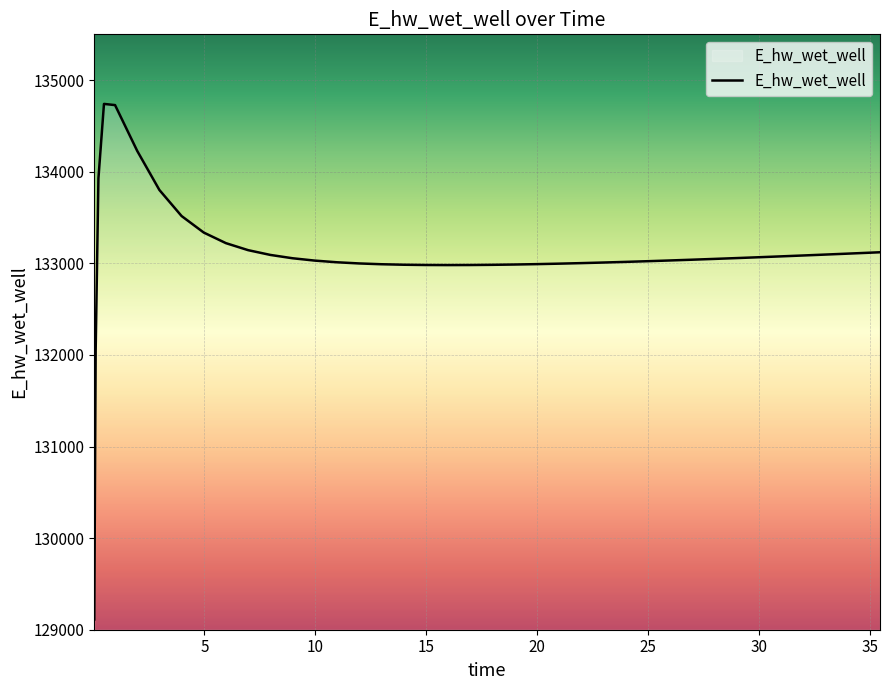

What is the maximum value shown in the chart?

134740.3